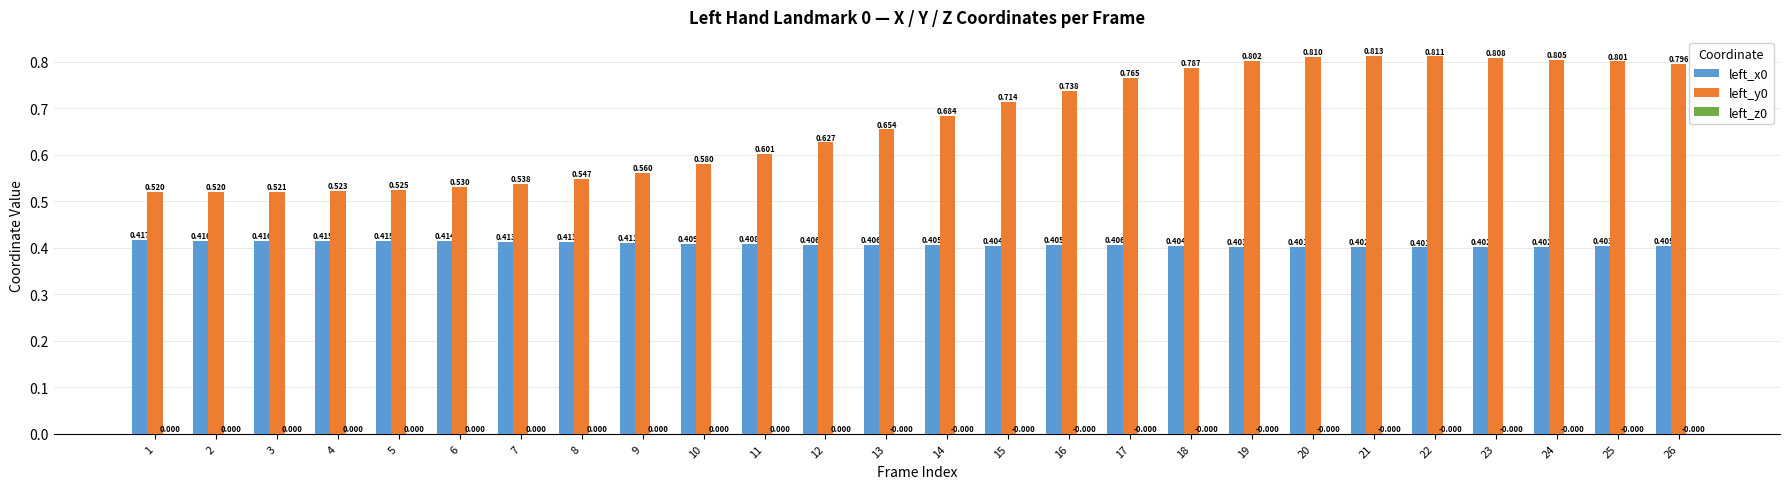

At 9, list the series in order from smallest to largest.

left_z0, left_x0, left_y0